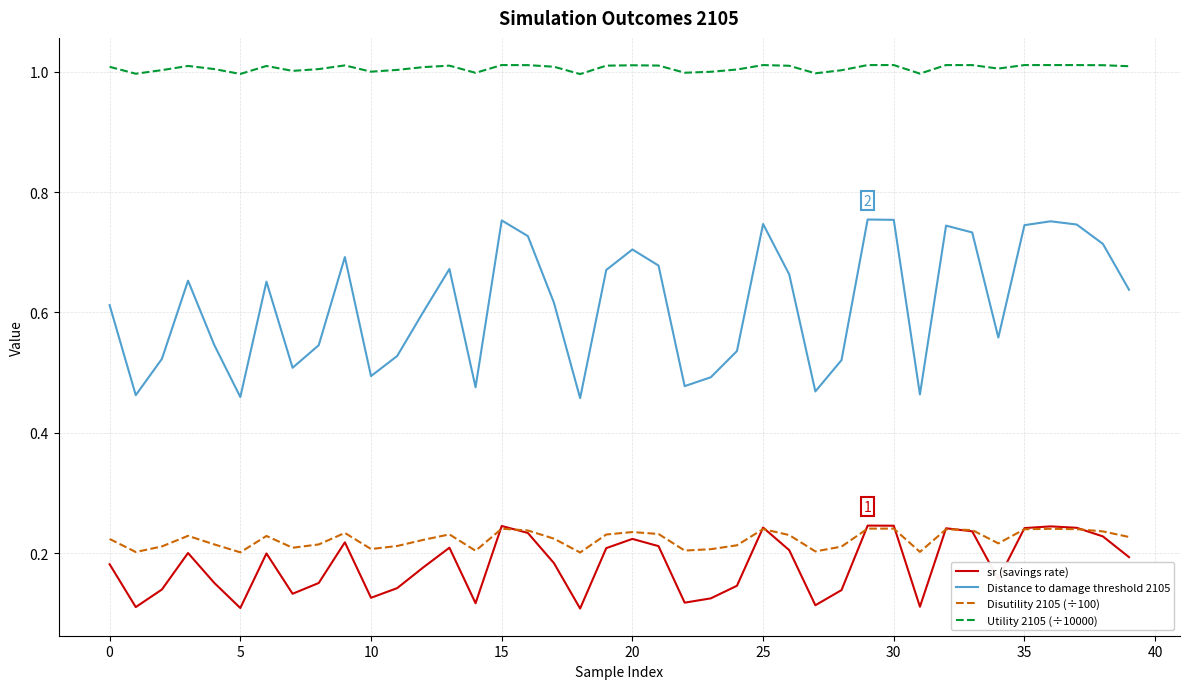

Which series has the largest range (max minus min)?

Distance to damage threshold 2105